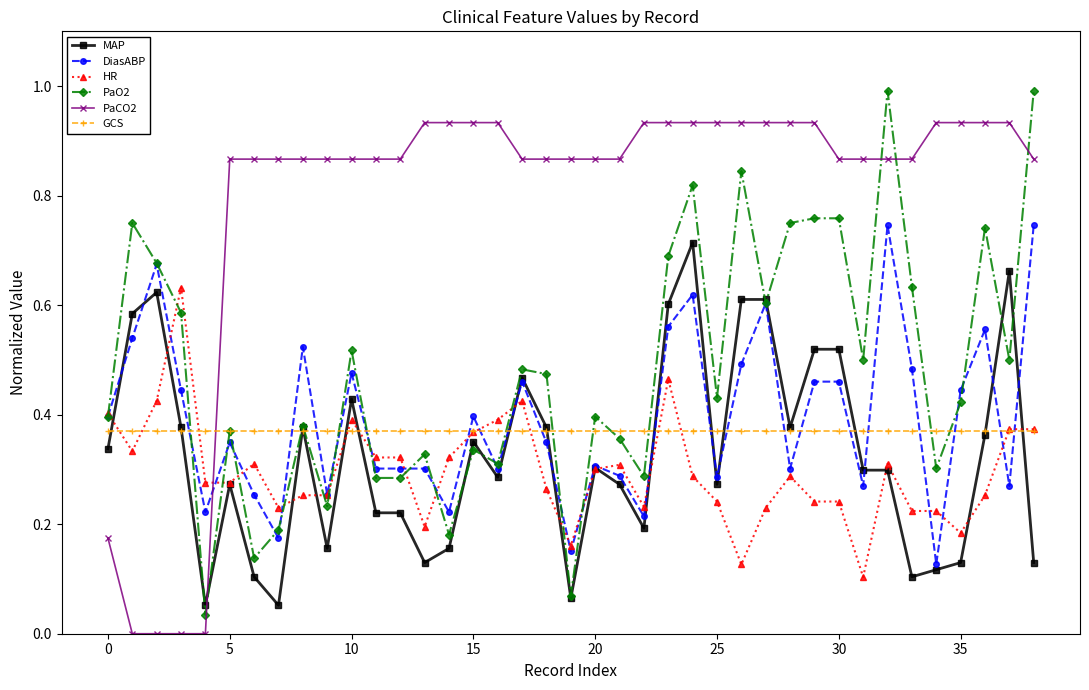

Which series has the largest total across all categories?

PaCO2